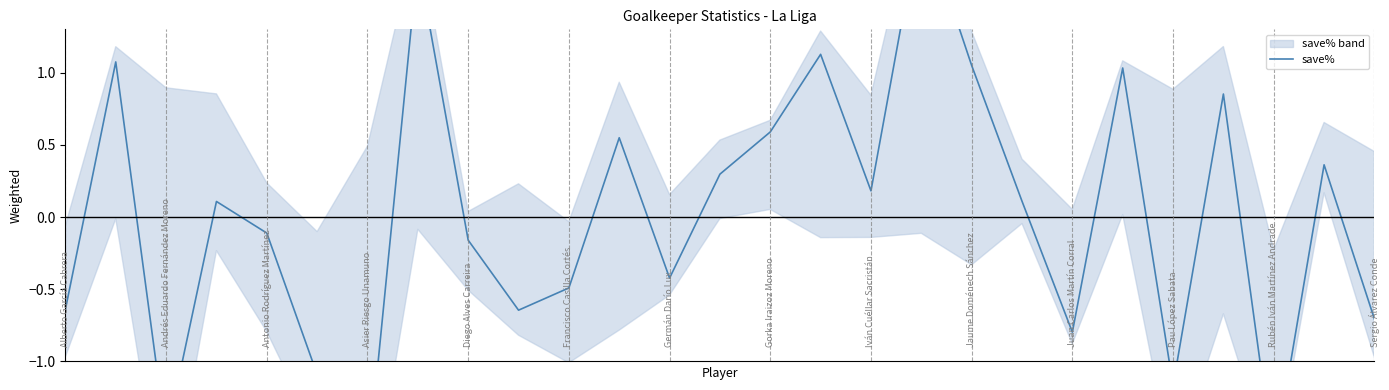

Reading right to left, list all the values displayed in this chart.

-0.7	0.4	-1.7	0.9	-1.2	1.0	-0.8	0.1	1.0	2.1	0.2	1.1	0.6	0.3	-0.4	0.5	-0.5	-0.6	-0.2	1.8	-1.7	-1.1	-0.1	0.1	-1.5	1.1	-0.6